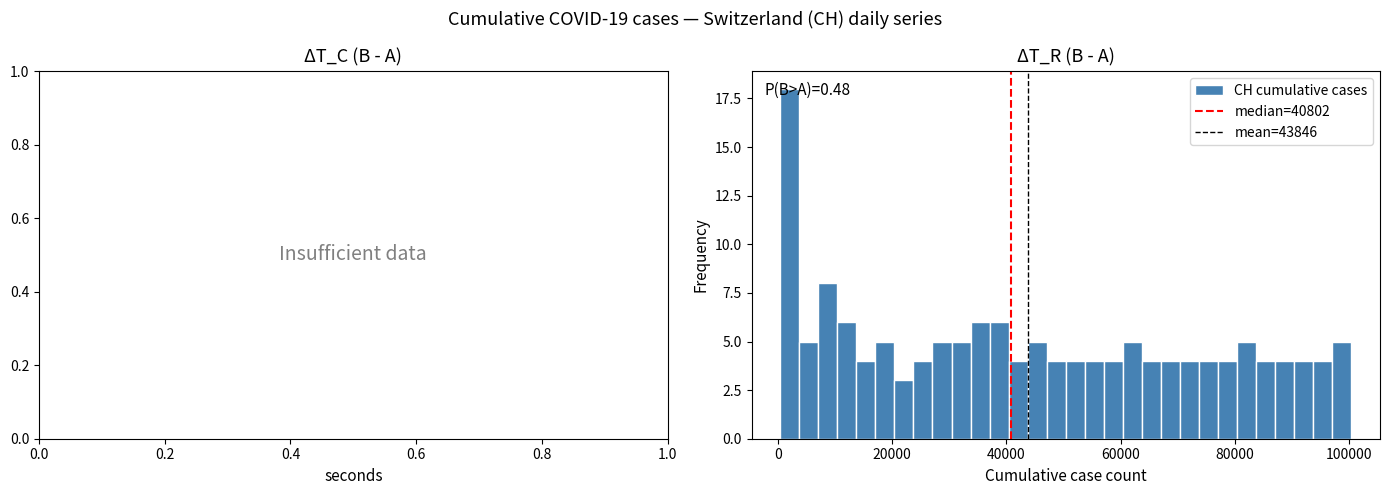

Read against the x-axis, roughly where is the centre of the tallest bar?

2000